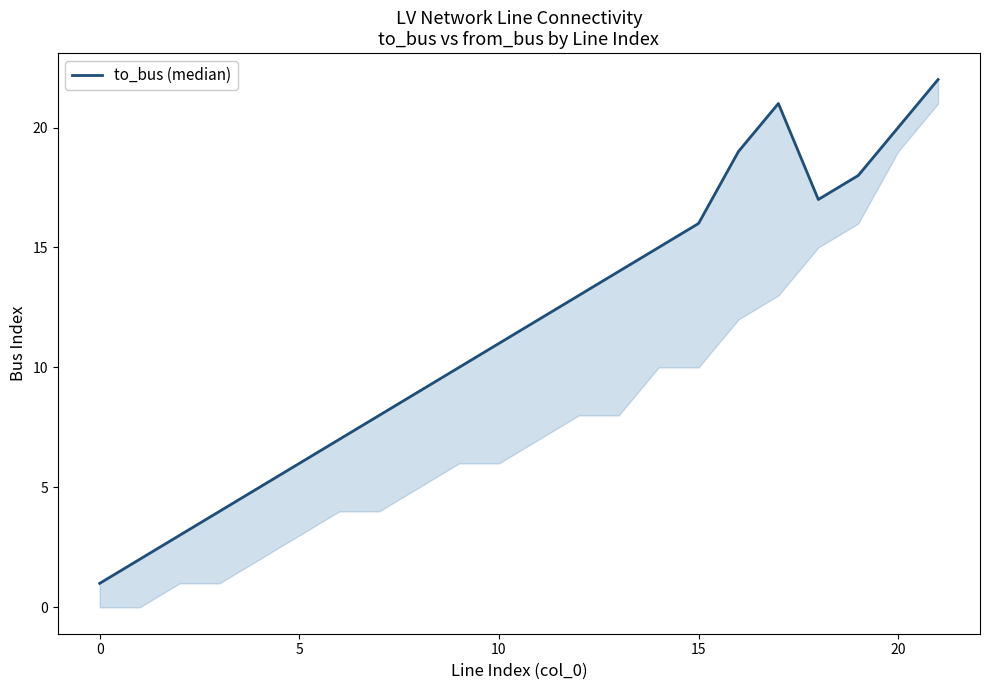

The value at 14 is 15. True or false?

True